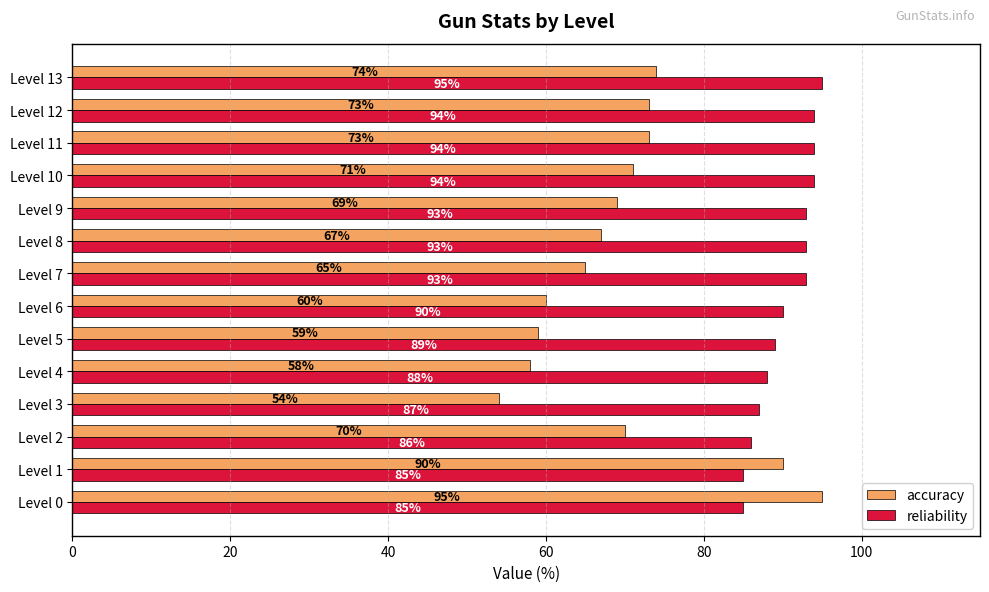

Which series has the largest range (max minus min)?

accuracy